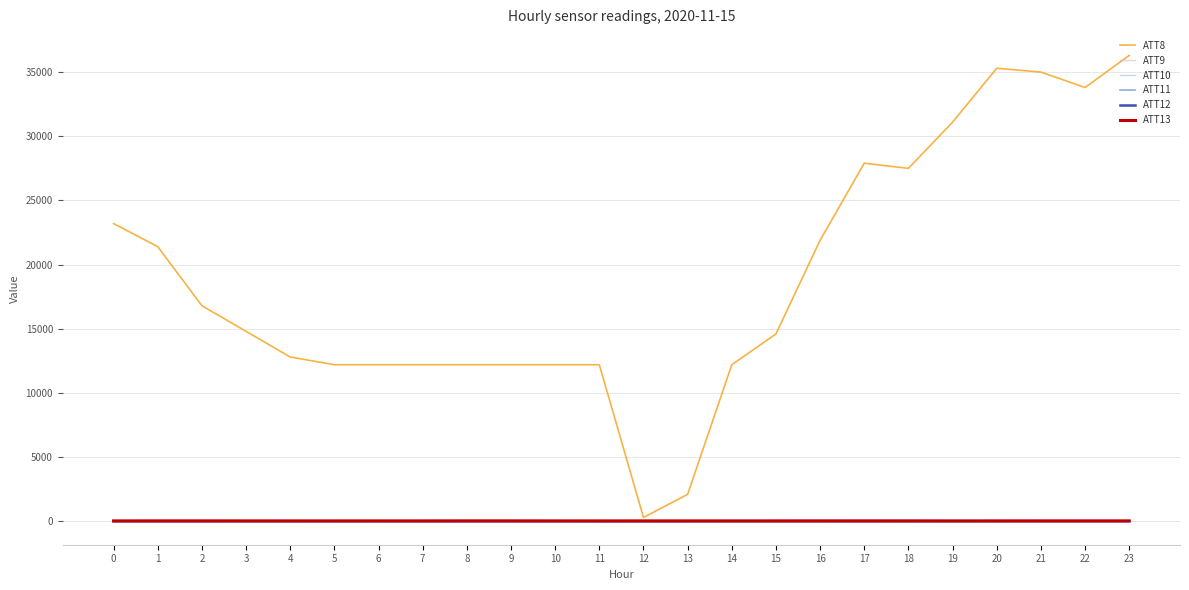

What is the difference between the maximum and minimum values in the ATT12 series?

7.6